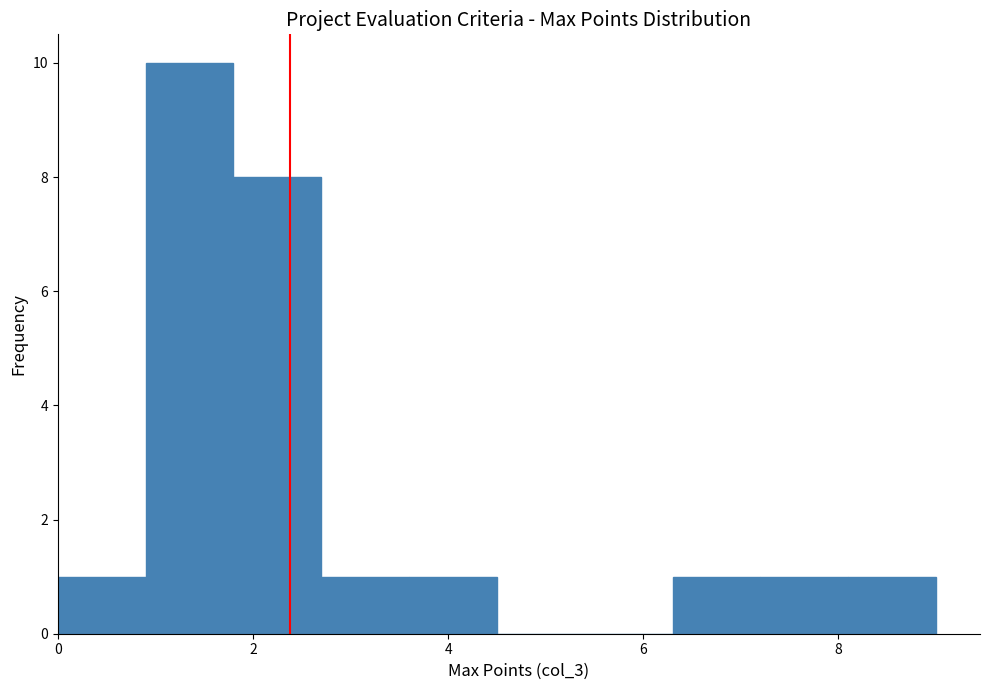

Which range on the x-axis has the tallest bar?

0.9 to 1.8